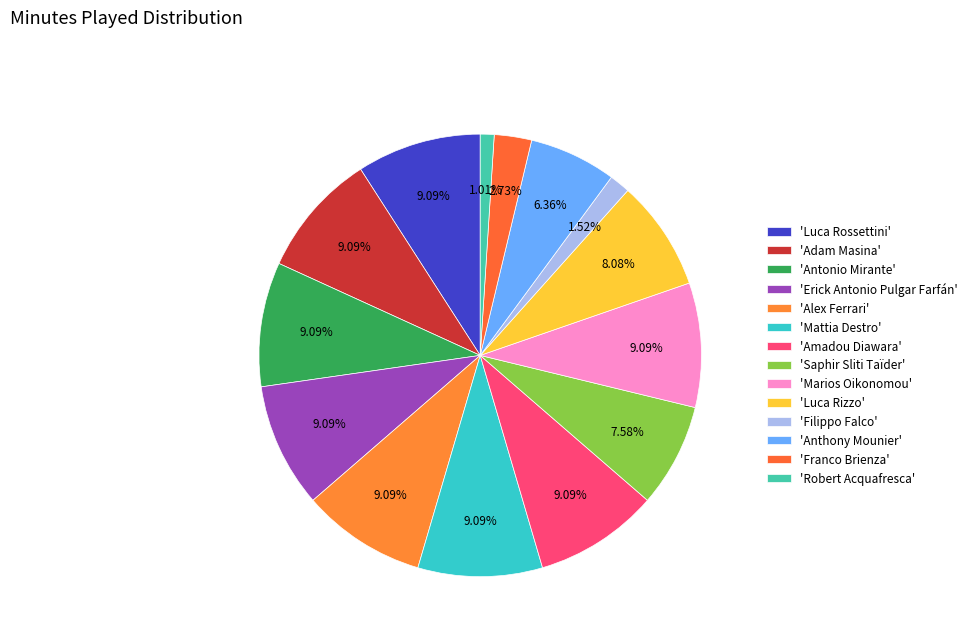

Count the number of slices in the pie.

14